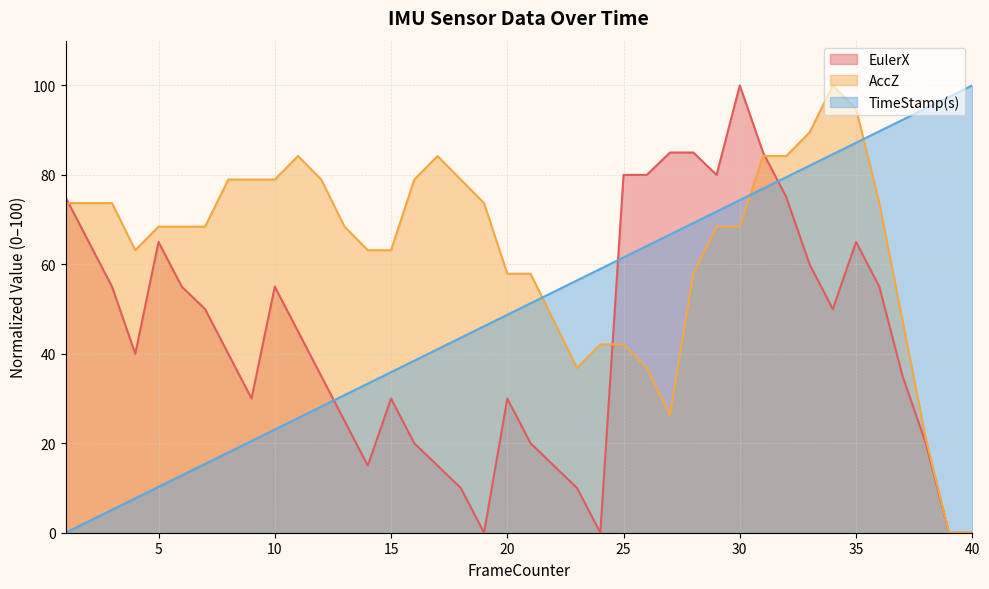

Reading left to right, what are all the values shown in this chart?

EulerX: 1=75.0	2=65.0	3=55.0	4=40.0	5=65.0	6=55.0	7=50.0	8=40.0	9=30.0	10=55.0	11=45.0	12=35.0	13=25.0	14=15.0	15=30.0	16=20.0	17=15.0	18=10.0	19=0.0	20=30.0	21=20.0	22=15.0	23=10.0	24=0.0	25=80.0	26=80.0	27=85.0	28=85.0	29=80.0	30=100.0	31=85.0	32=75.0	33=60.0	34=50.0	35=65.0	36=55.0	37=35.0	38=20.0	39=0.0	40=0.0
AccZ: 1=73.7	2=73.7	3=73.7	4=63.2	5=68.4	6=68.4	7=68.4	8=78.9	9=78.9	10=78.9	11=84.2	12=78.9	13=68.4	14=63.2	15=63.2	16=78.9	17=84.2	18=78.9	19=73.7	20=57.9	21=57.9	22=47.4	23=36.8	24=42.1	25=42.1	26=36.8	27=26.3	28=57.9	29=68.4	30=68.4	31=84.2	32=84.2	33=89.5	34=100.0	35=94.7	36=73.7	37=47.4	38=21.1	39=0.0	40=0.0
TimeStamp(s): 1=0.0	2=2.6	3=5.1	4=7.7	5=10.3	6=12.8	7=15.4	8=17.9	9=20.5	10=23.1	11=25.6	12=28.2	13=30.8	14=33.3	15=35.9	16=38.5	17=41.0	18=43.6	19=46.2	20=48.7	21=51.3	22=53.8	23=56.4	24=59.0	25=61.5	26=64.1	27=66.7	28=69.2	29=71.8	30=74.4	31=76.9	32=79.5	33=82.1	34=84.6	35=87.2	36=89.7	37=92.3	38=94.9	39=97.4	40=100.0